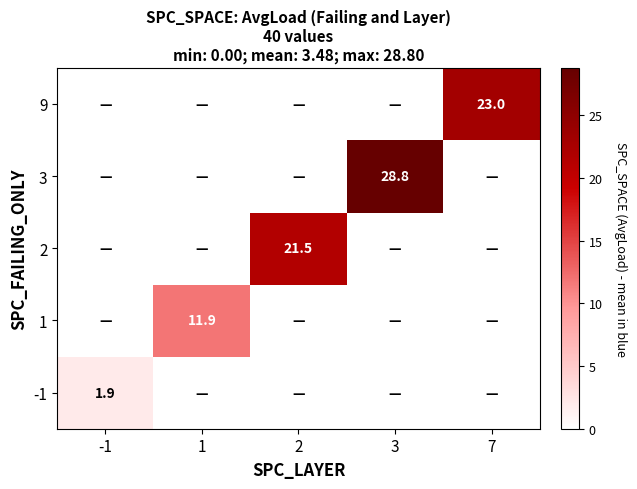

The 9 series shows 23.0 at 7. True or false?

True